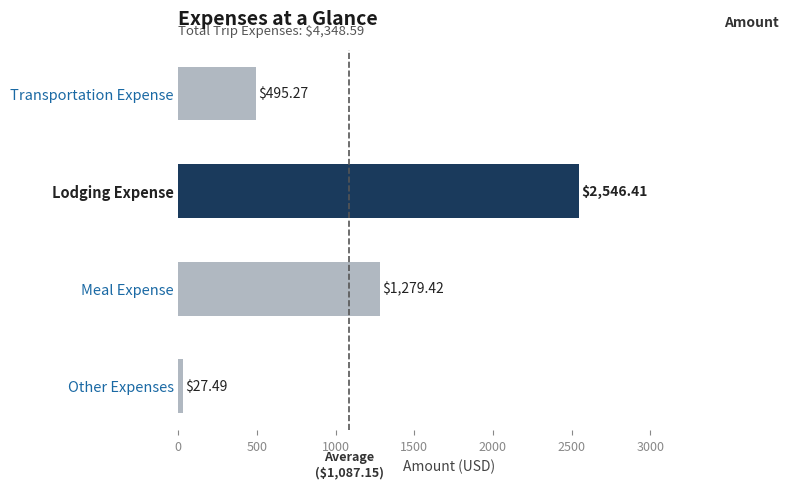

What is the label of the 4th bar from the top?

Other Expenses